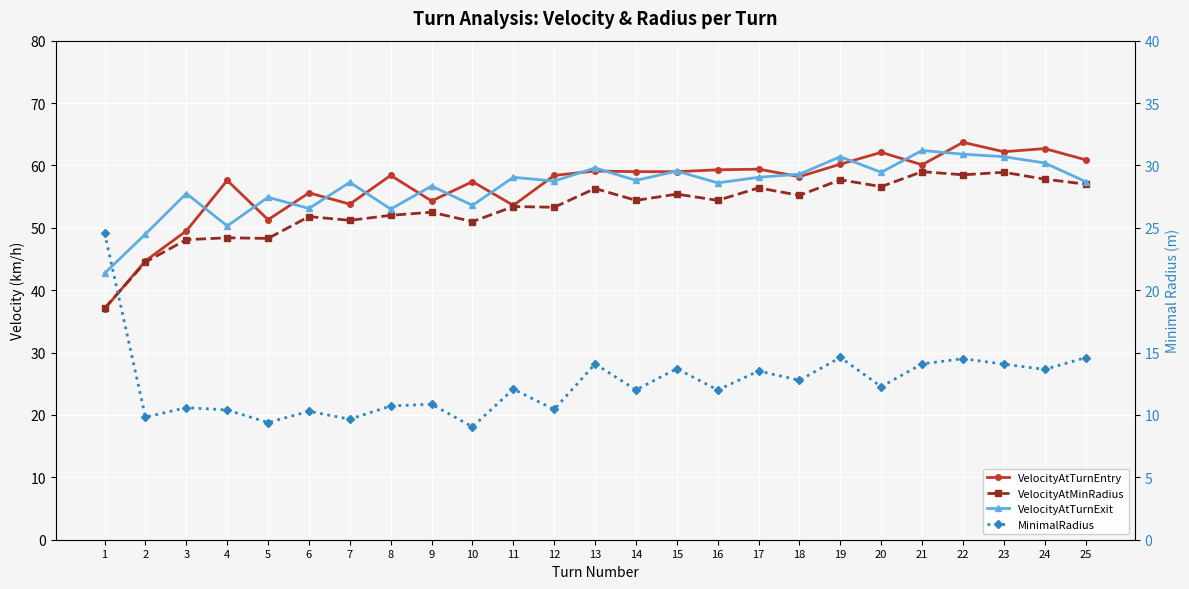

Is this an area chart (filled region under the line)?

No